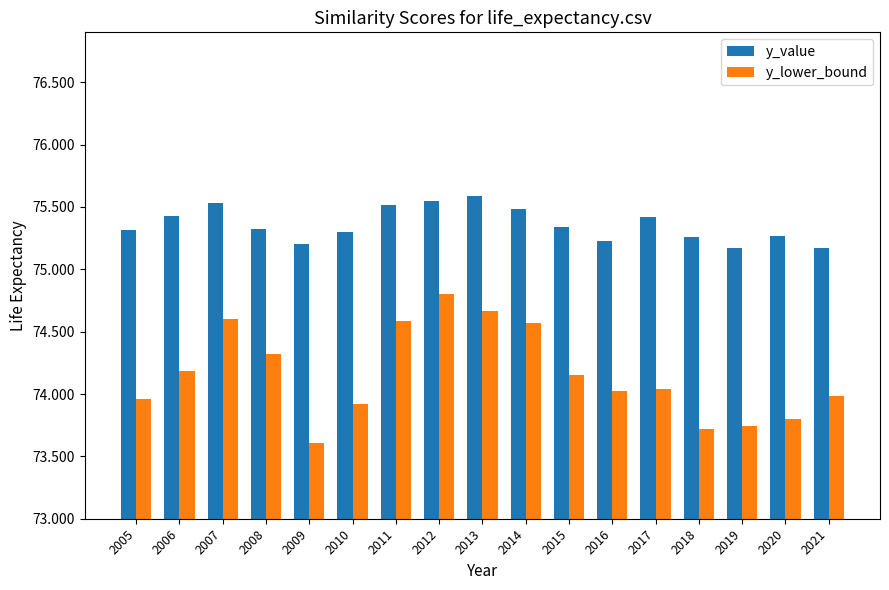

Rank the series by their maximum value, from lowest to highest.

y_lower_bound, y_value